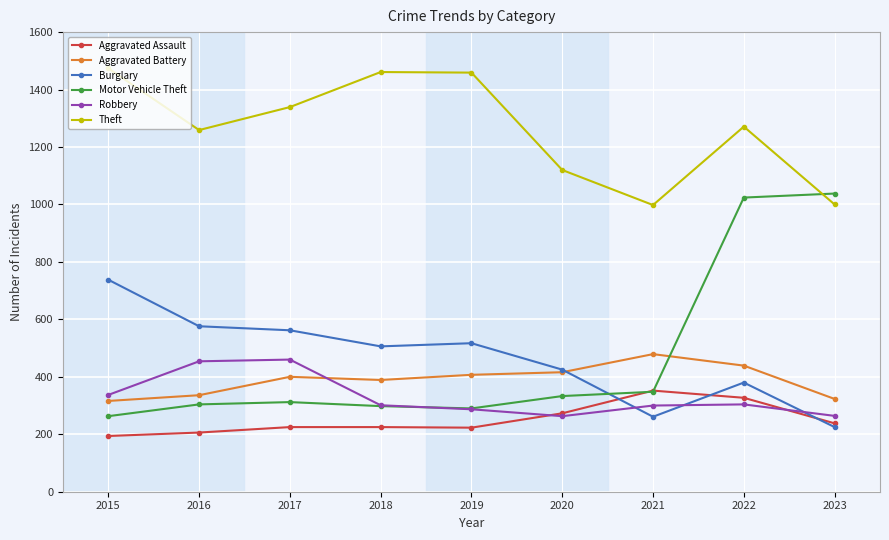

How many interior local peaks does the Robbery series have?

2